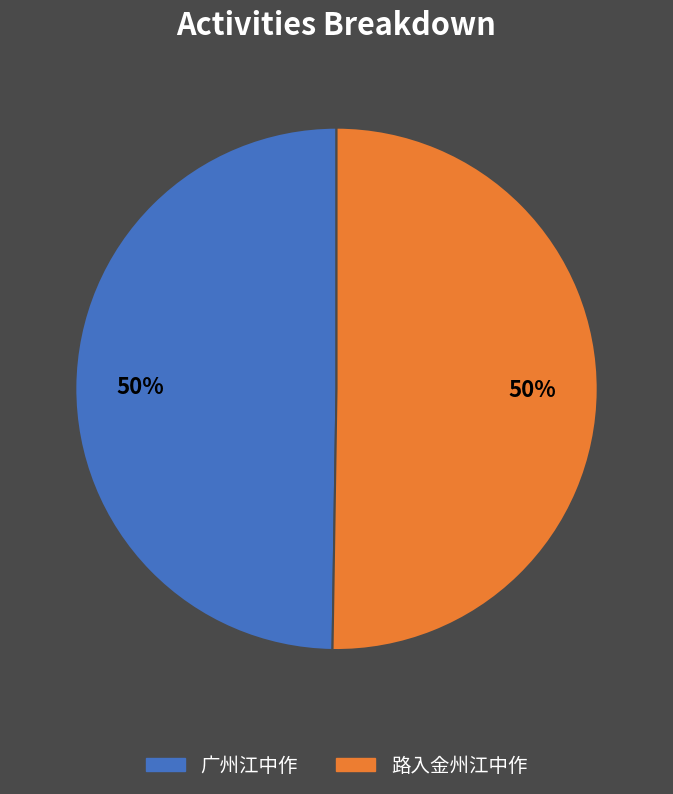

To the nearest percent, what portion does 路入金州江中作 represent?

50%